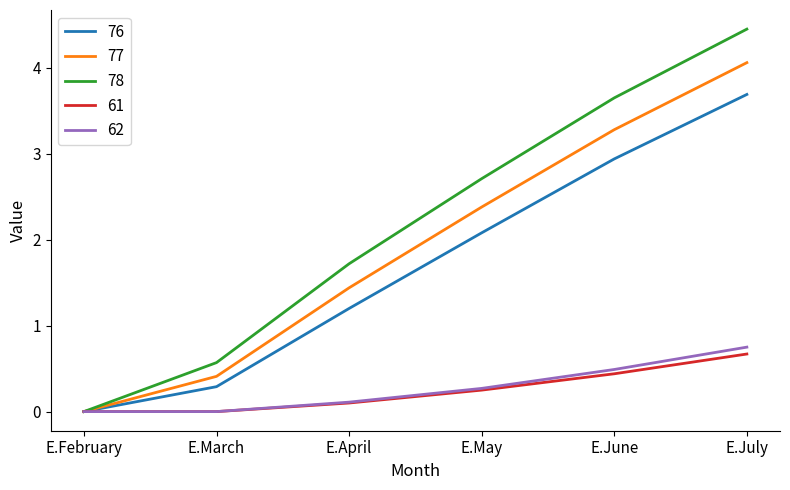

What position from the left is E.July?

6